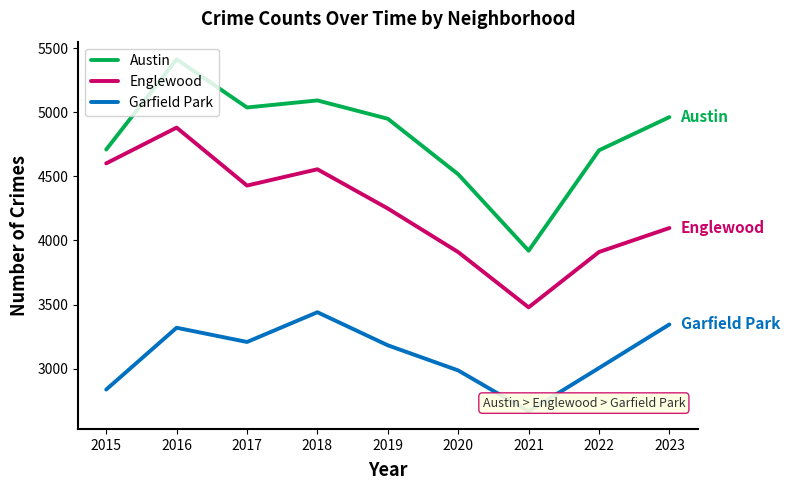

Where does the Austin series first go above 4949?

2016